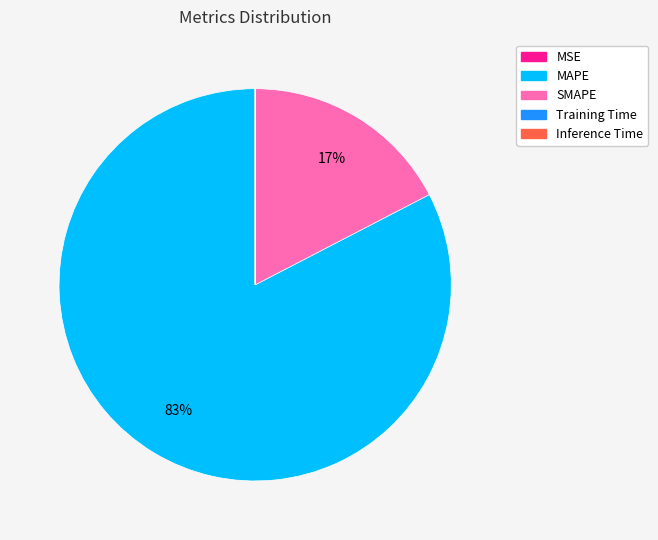

To the nearest percent, what is the average slice percentage?

20%